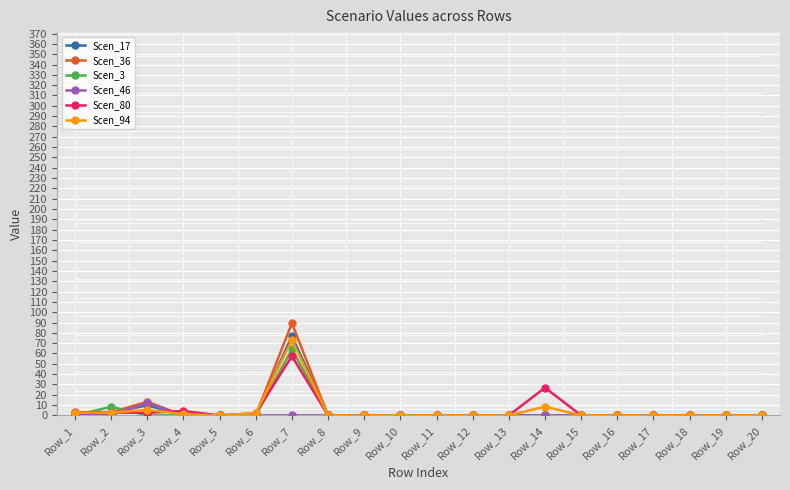

How many lines are shown in the chart?

6